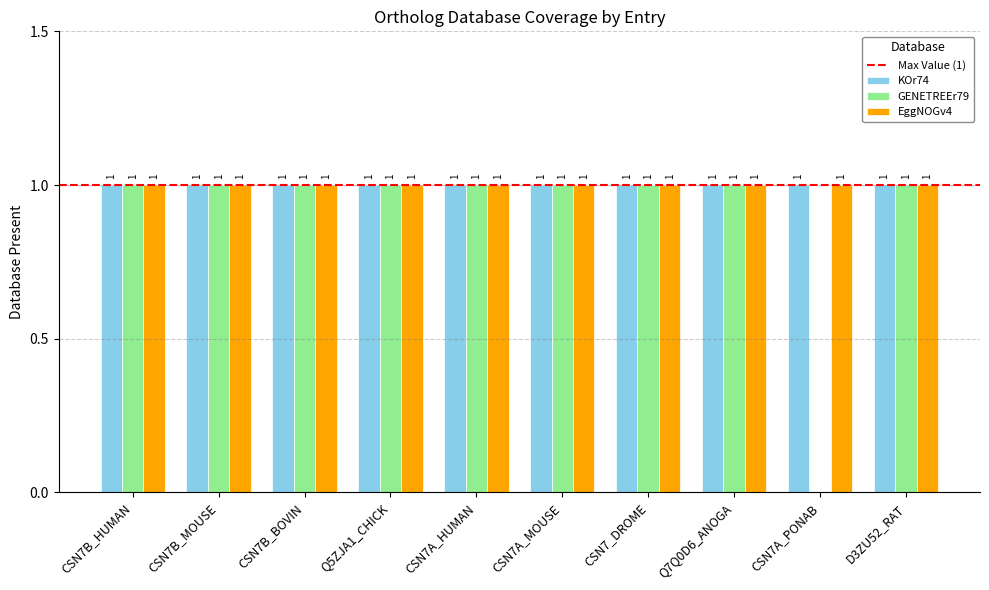

True or false: GENETREEr79 has a value of 0 at CSN7A_PONAB.

True